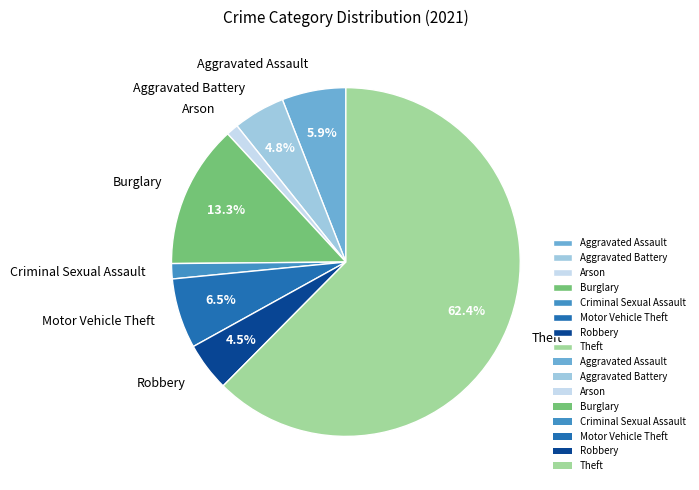

To the nearest percent, what percentage of the pie is Aggravated Assault?

6%